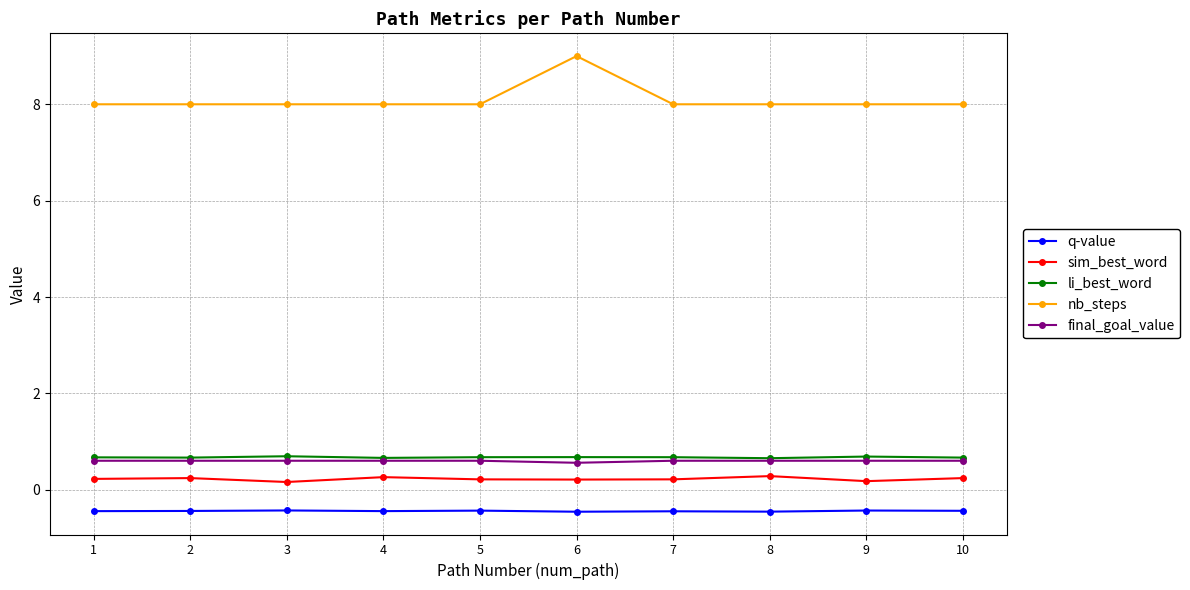

What is the minimum value for nb_steps?

8.0